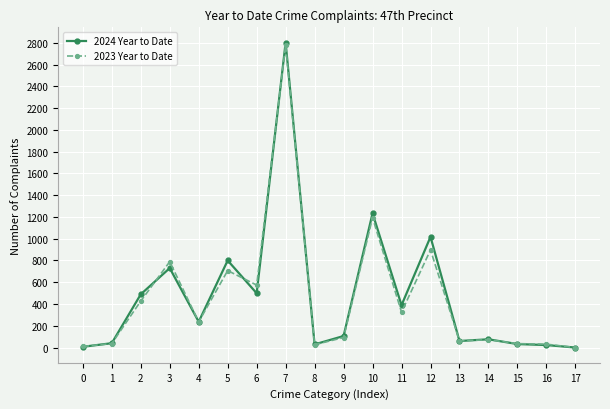

At which category is the sum across all series the highest?

7